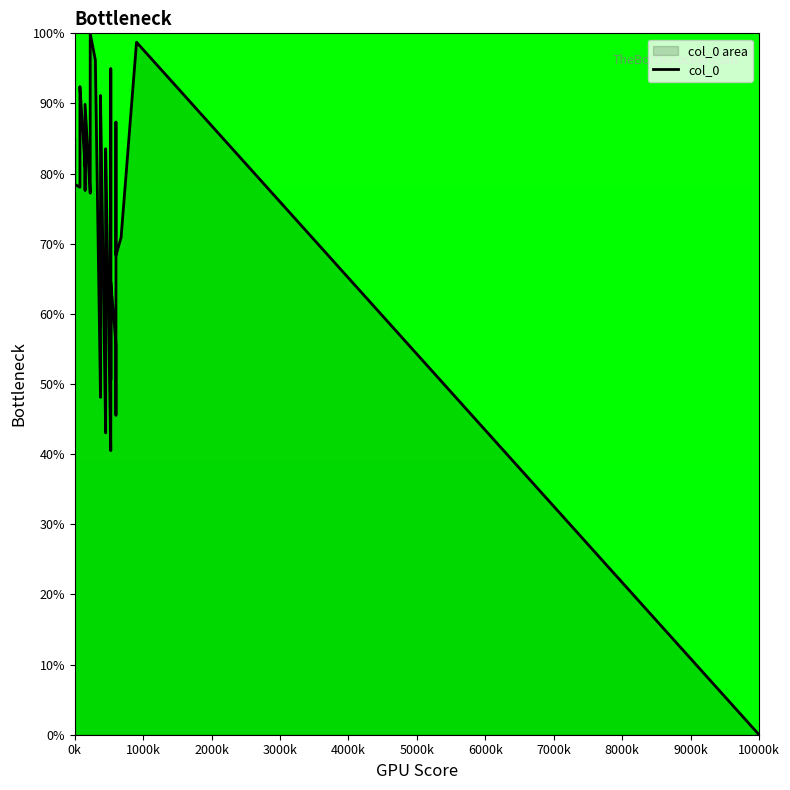

What is the difference between the maximum and minimum values?

100.0